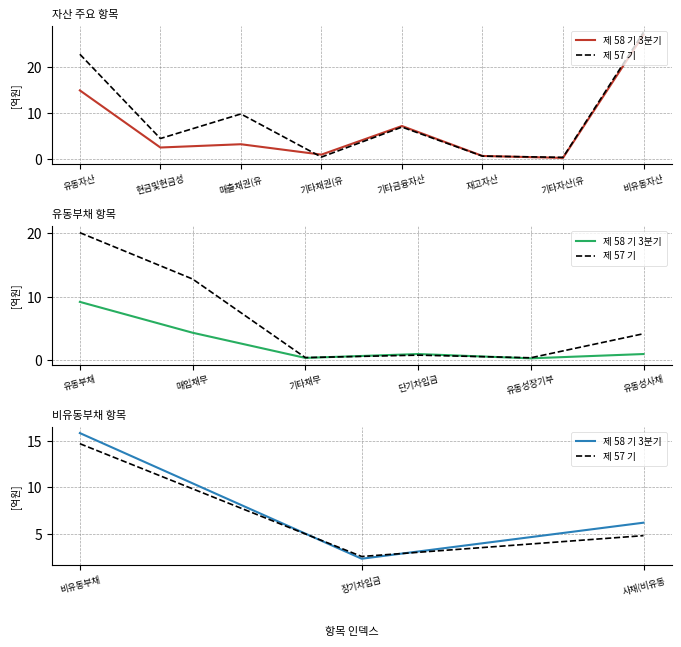

What position from the left is 장기차입금?

2